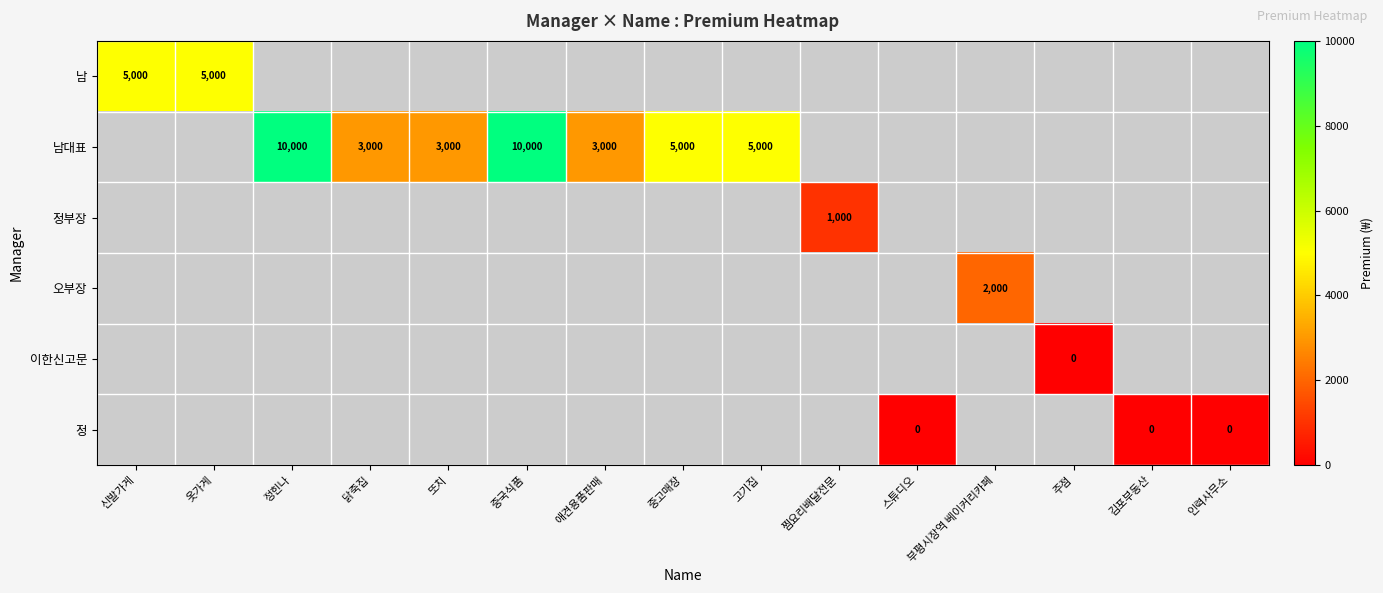

Is it true that 남대표 equals 5398 at 닭죽집?

False